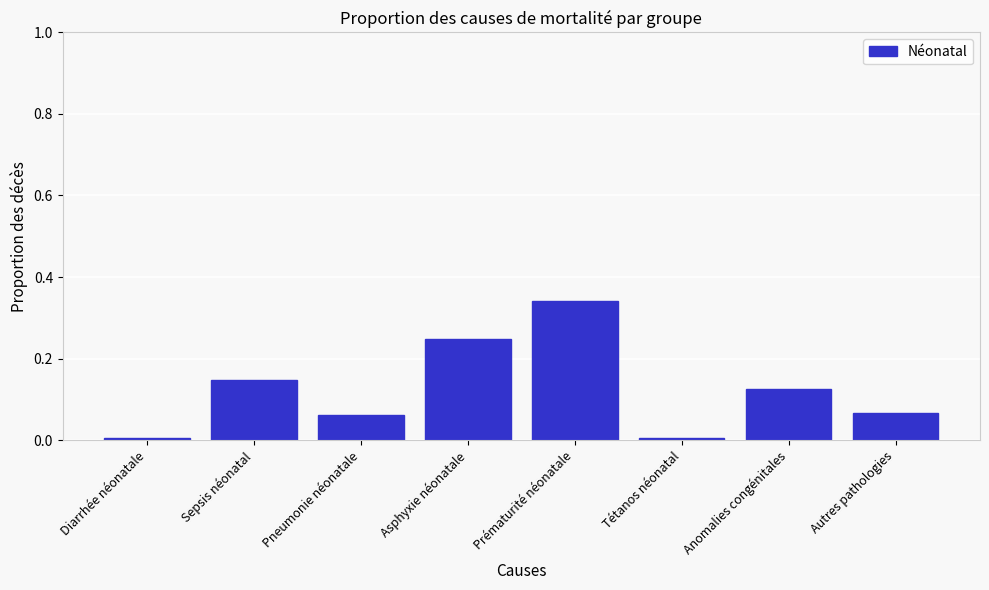

The value at Prématurité néonatale is 0.5. True or false?

False